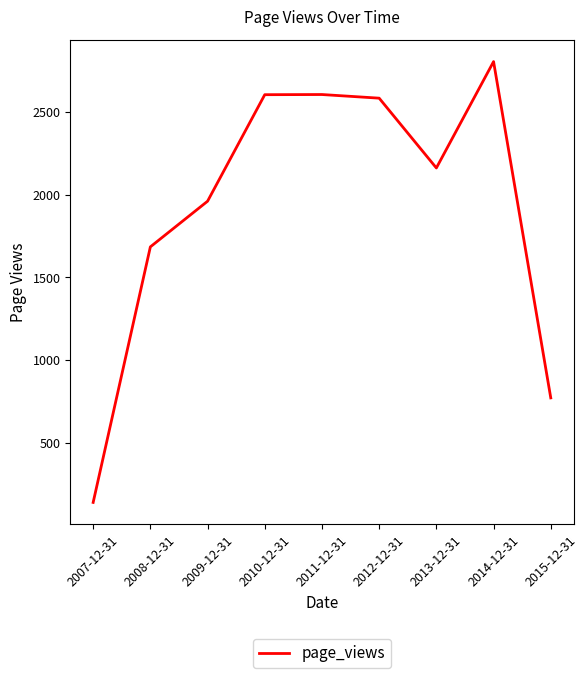

Which category has the lowest value across all series?

2007-12-31